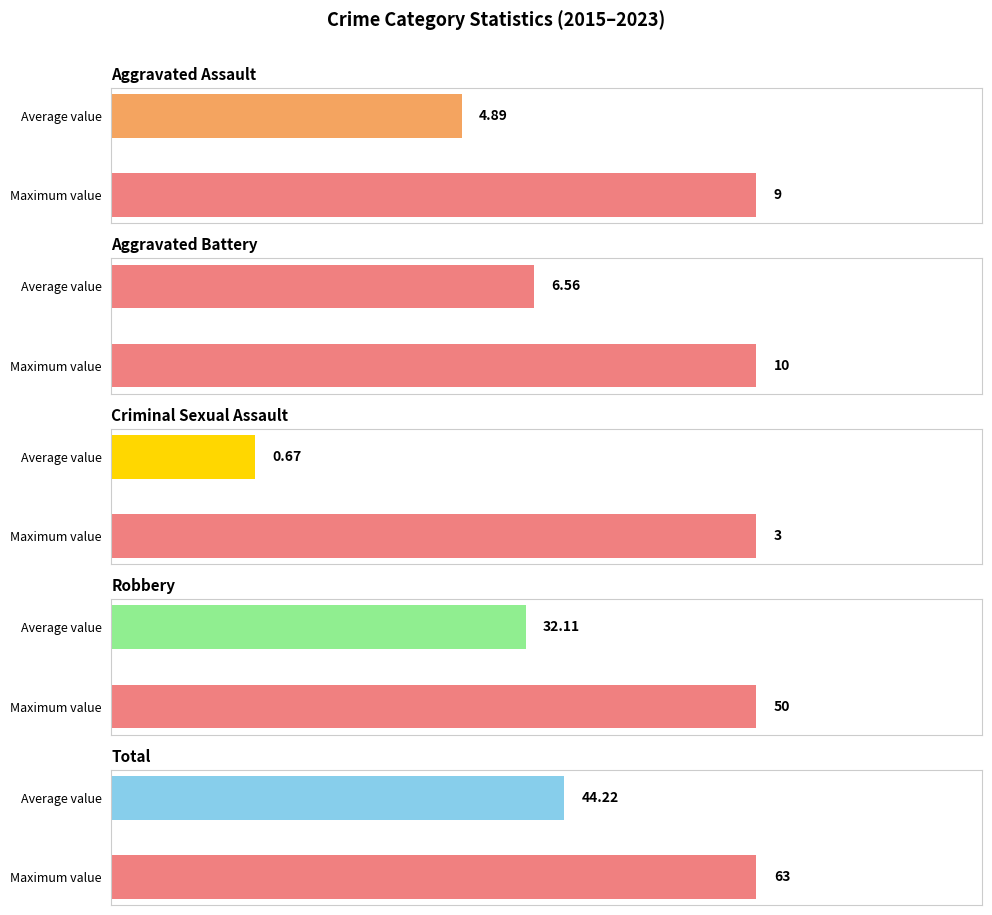

Does the chart contain any negative values?

No